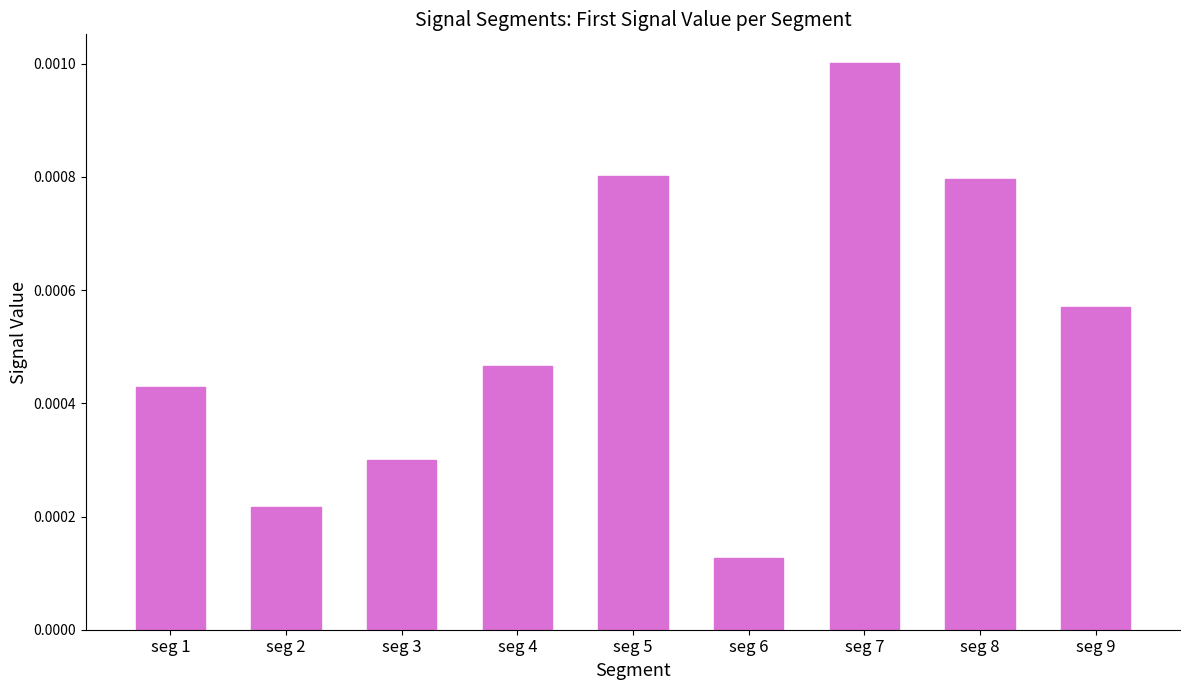

Between seg 4 and seg 2, which is larger?

seg 4